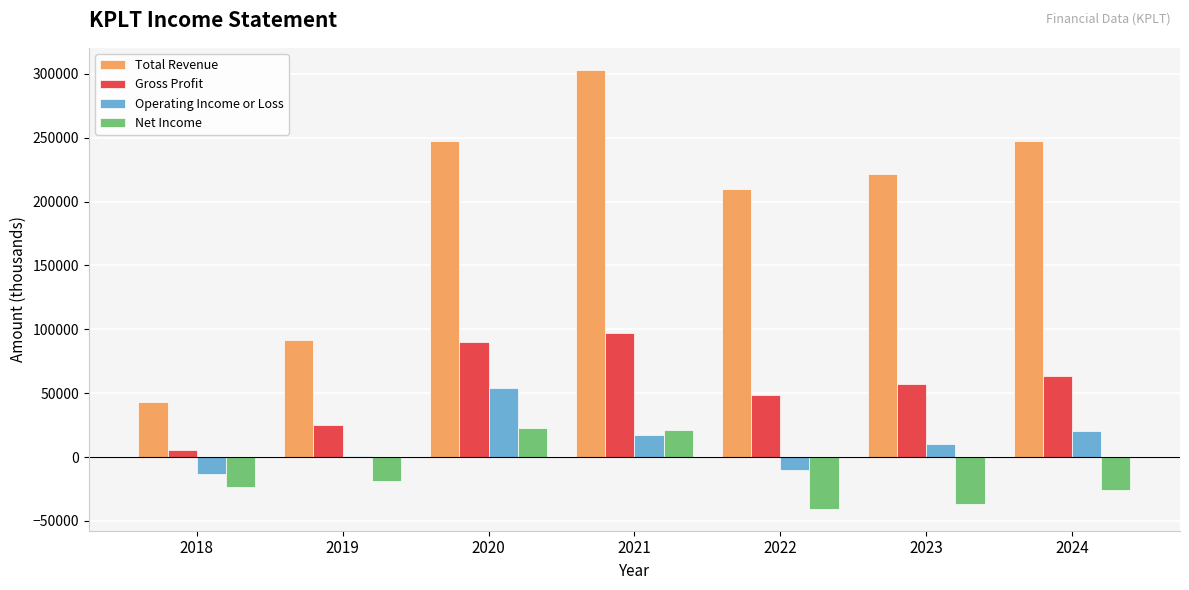

Between 2021 and 2022, which series saw the biggest shift?

Total Revenue